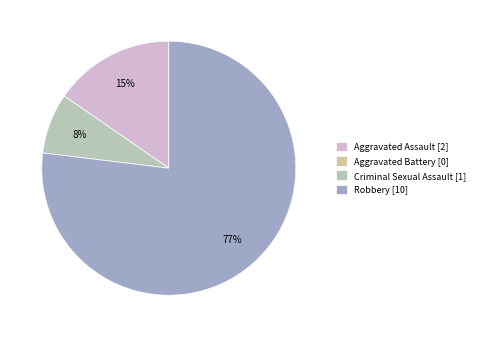

True or false: Aggravated Assault accounts for 15% of the total.

True